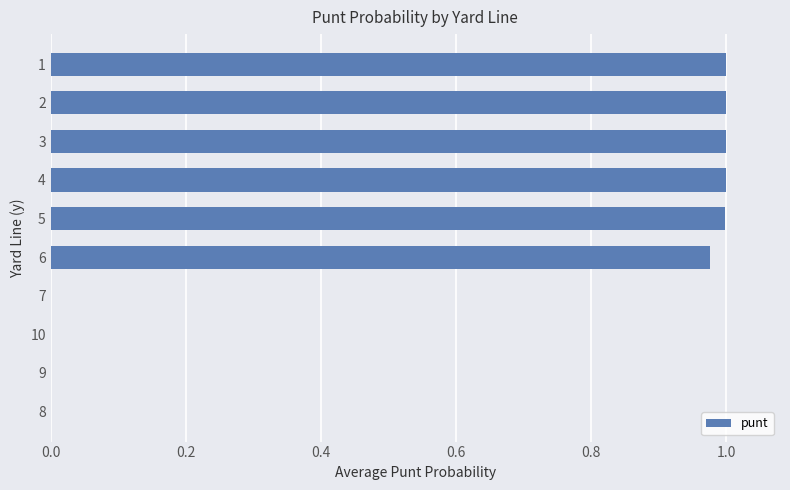

The chart shows a value of 0.5 at 6. True or false?

False